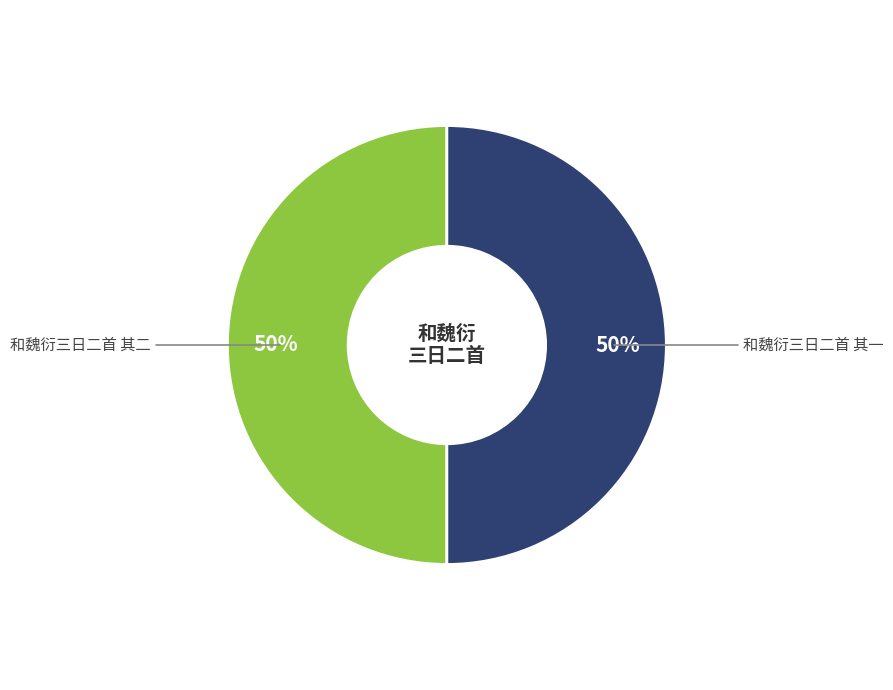

The 和魏衍三日二首 其二 slice represents 59% of the pie. True or false?

False